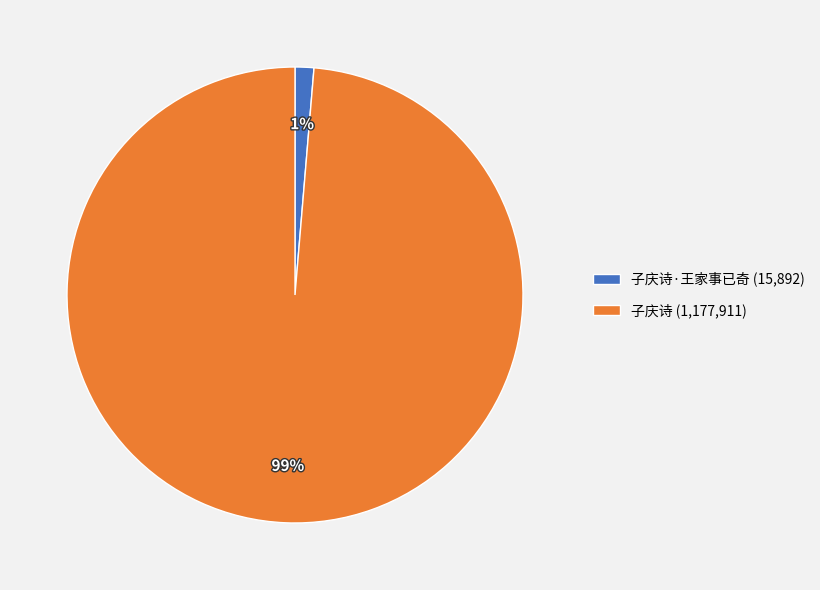

To the nearest percent, what is the average slice percentage?

50%